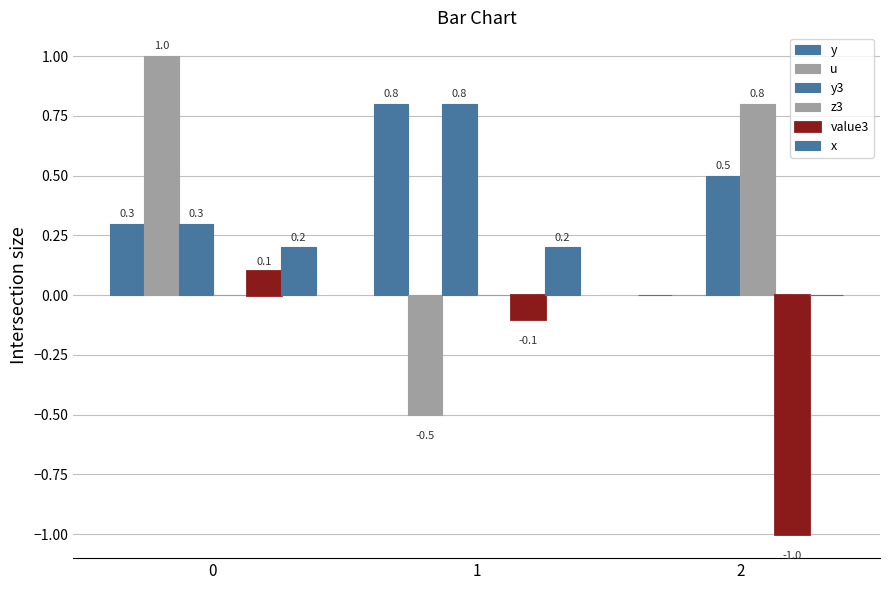

What is the total value across all series at 2?

0.3